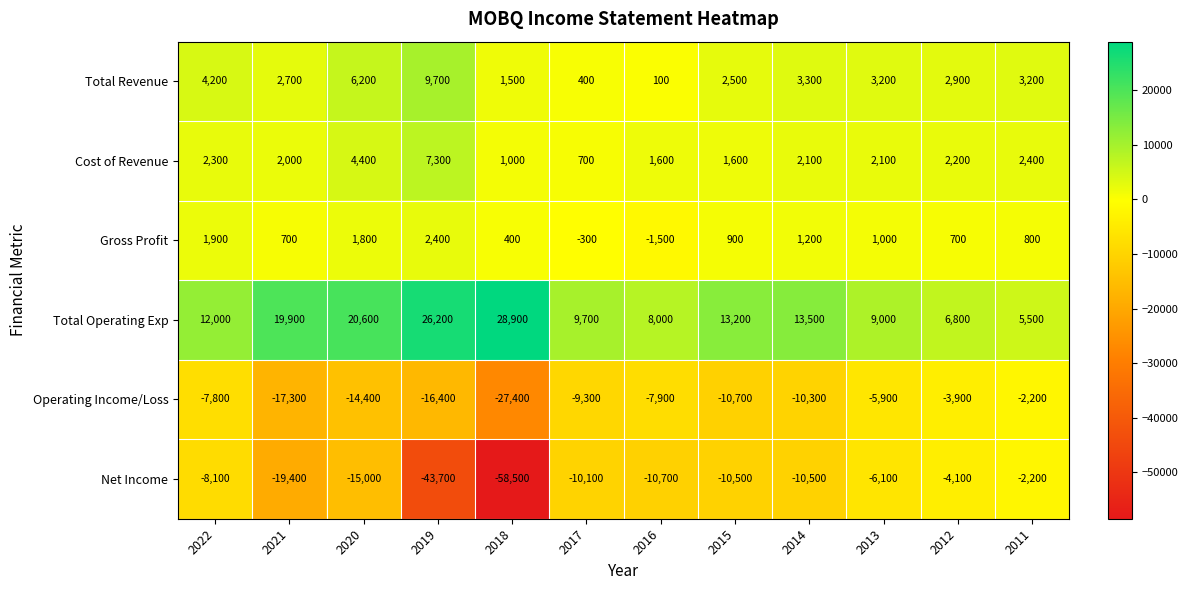

Which series has the largest total across all categories?

Total Operating Exp